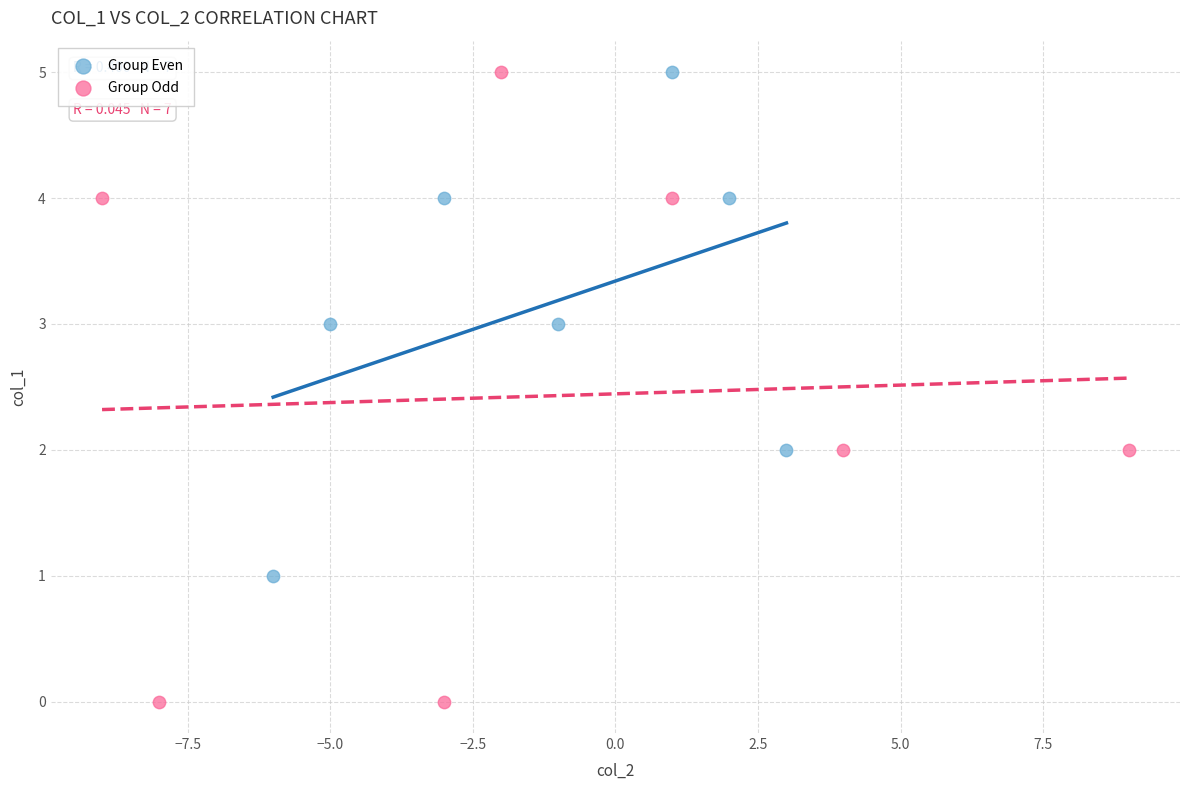

Which series contains the lowest Y value?

Group Odd